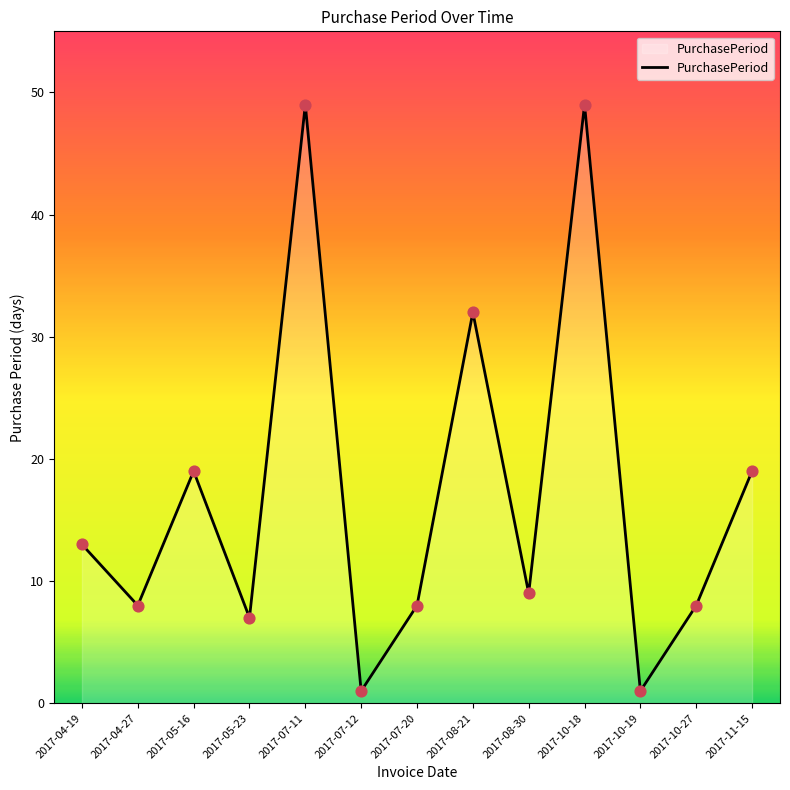

Approximately how many times larger is the value at 2017-07-20 compared to 2017-04-27?

1.0